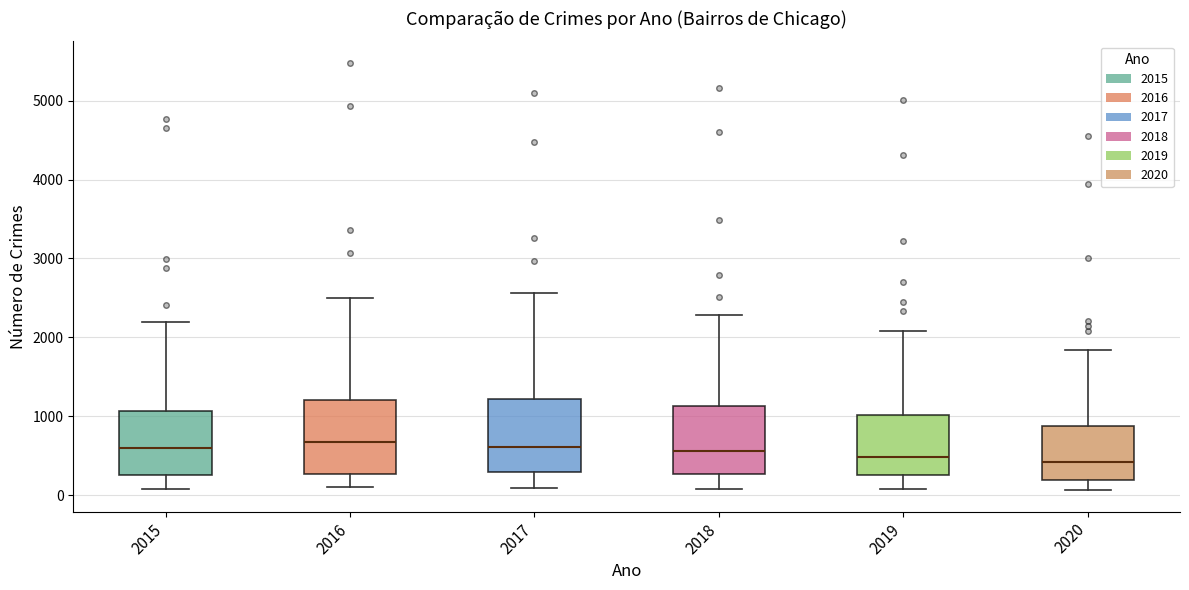

Where is the lower edge of the box at x = 2018 on the y-axis? The values are not printed on the chart, so give them approximately, as read against the axis.

300